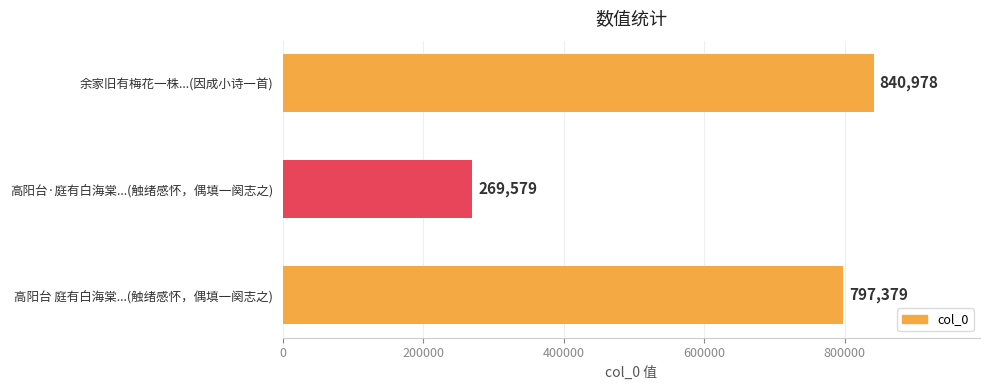

True or false: the data shows 269579 at 高阳台·庭有白海棠...(触绪感怀，偶填一阕志之).

True